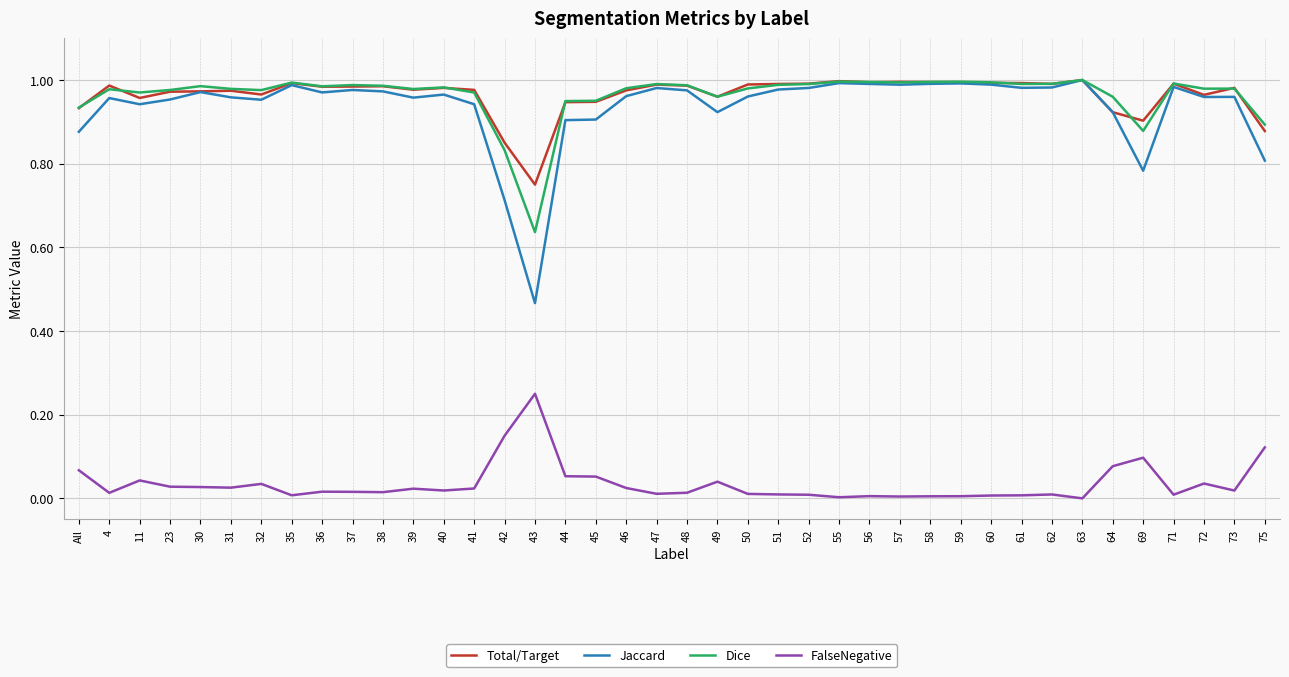

Is the value of FalseNegative at 60 greater than the value of Dice at 48?

No